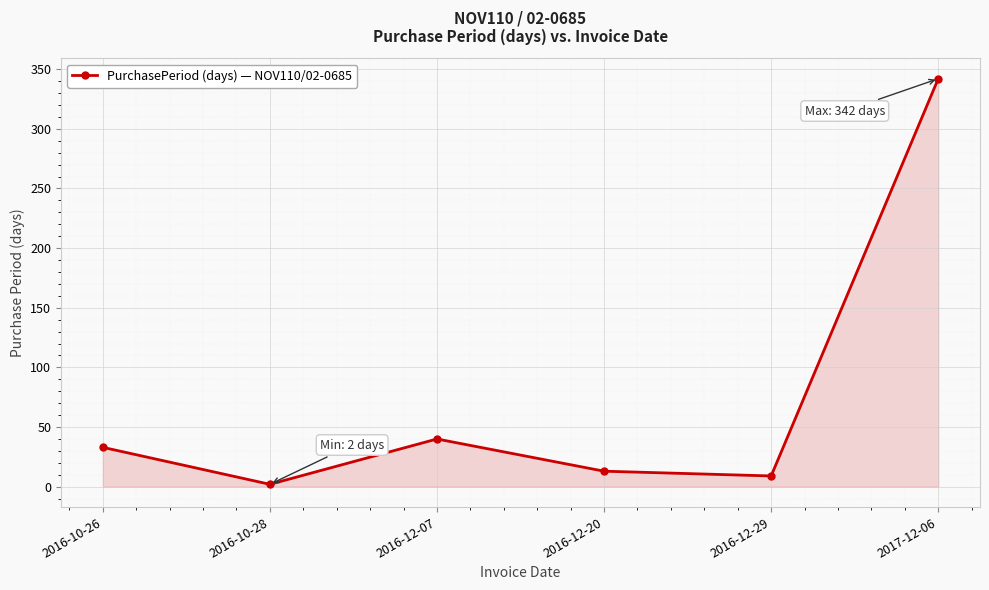

Rank the categories by value from lowest to highest.

2016-10-28, 2016-12-29, 2016-12-20, 2016-10-26, 2016-12-07, 2017-12-06